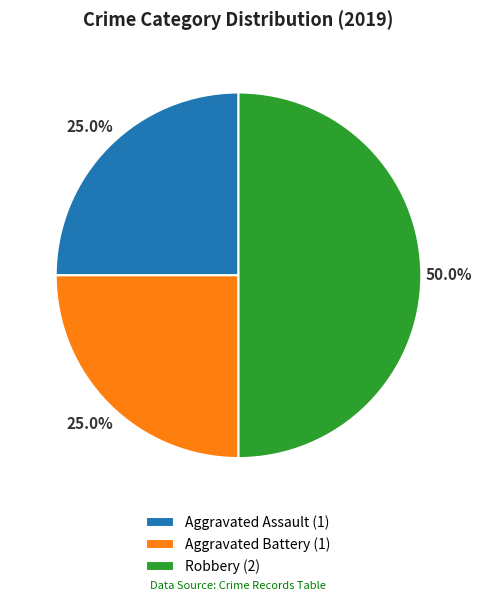

True or false: Robbery accounts for 50% of the total.

True